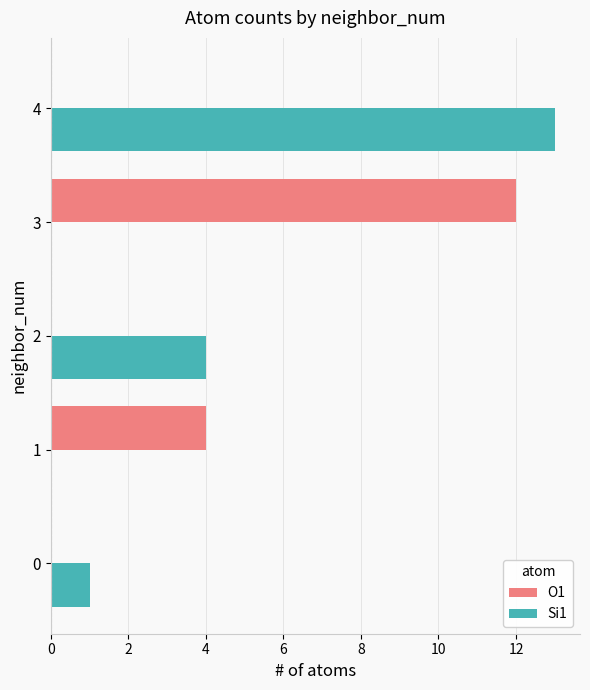

Which series changed the most between 2 and 3?

O1